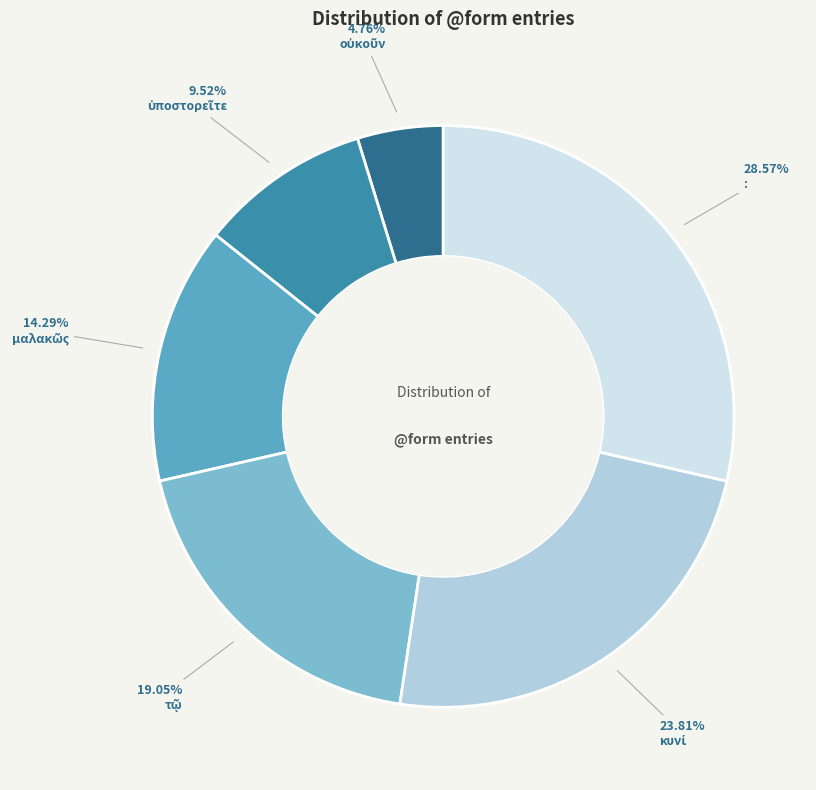

Combined, do : and μαλακῶς account for over 50%?

No